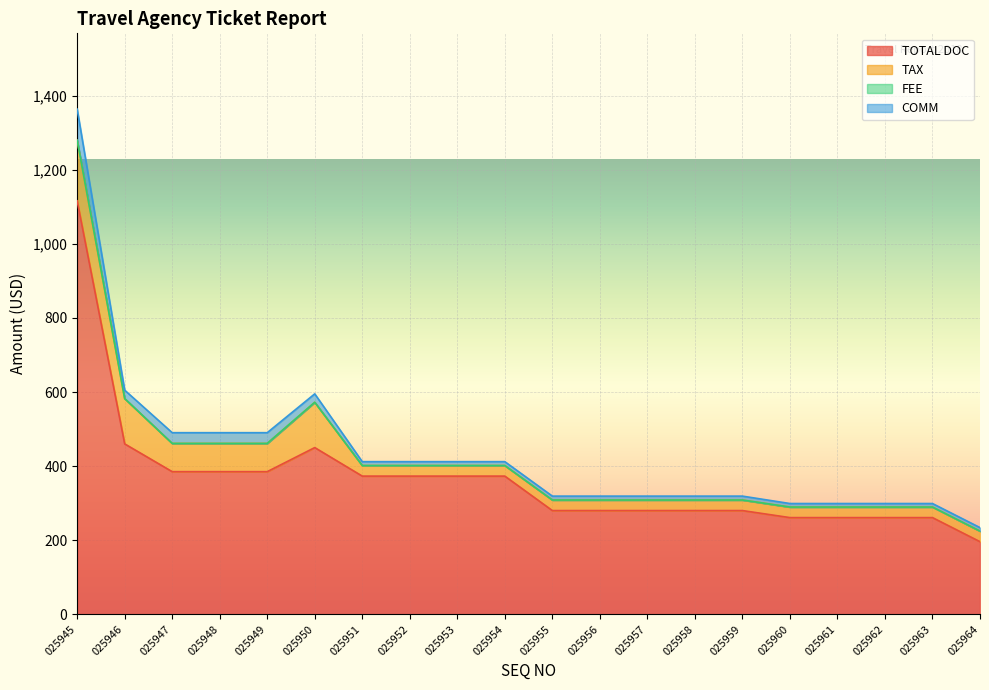

Reading left to right, extract all data points from this chart.

TOTAL DOC: 1116.0	460.0	385.0	385.0	385.0	450.0	373.0	373.0	373.0	373.0	280.0	280.0	280.0	280.0	280.0	261.0	261.0	261.0	261.0	196.0
TAX: 163.5	122.3	76.2	76.2	76.2	122.3	28.5	28.5	28.5	28.5	28.5	28.5	28.5	28.5	28.5	28.5	28.5	28.5	28.5	28.5
FEE: 0.0	0.0	0.0	0.0	0.0	0.0	0.0	0.0	0.0	0.0	0.0	0.0	0.0	0.0	0.0	0.0	0.0	0.0	0.0	0.0
COMM: 84.0	22.7	29.0	29.0	29.0	22.7	10.5	10.5	10.5	10.5	10.5	10.5	10.5	10.5	10.5	9.5	9.5	9.5	9.5	9.5